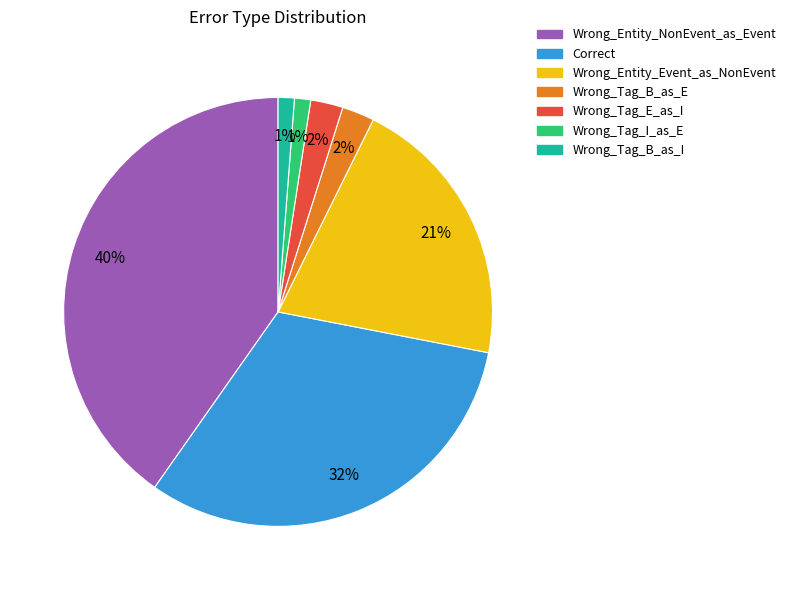

Is there any slice that represents more than half of the pie?

No